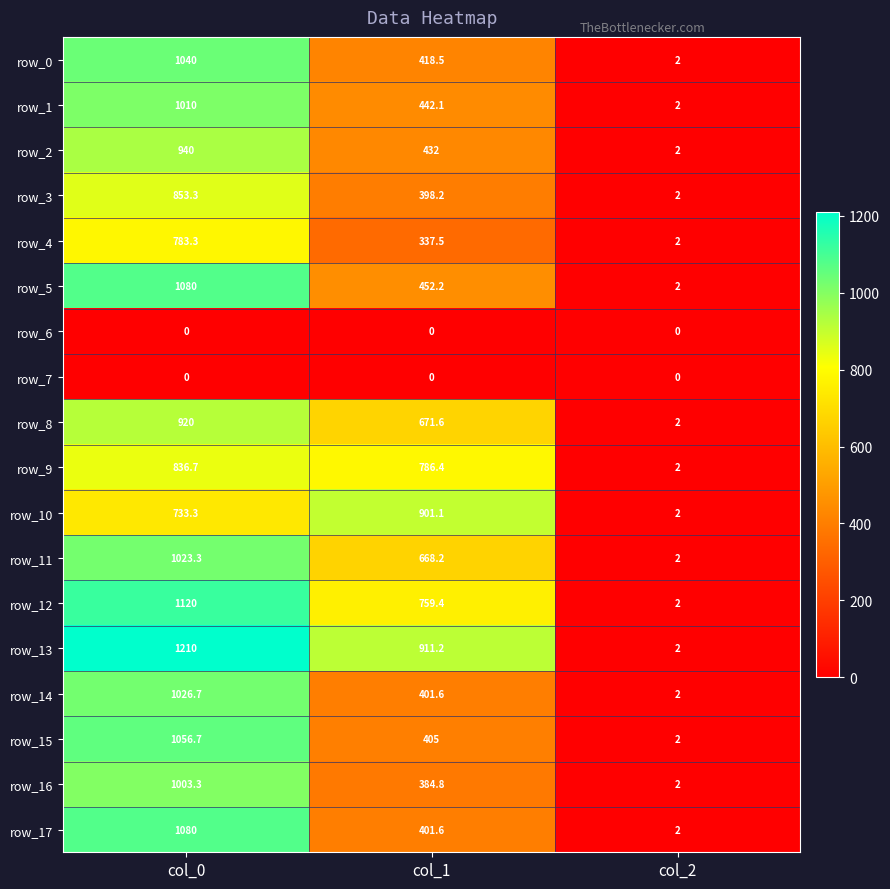

At how many categories does at least one series exceed 447?

2